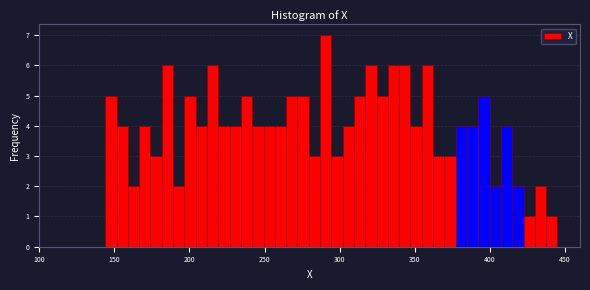

Read against the x-axis, roughly where is the centre of the tallest bar?

290